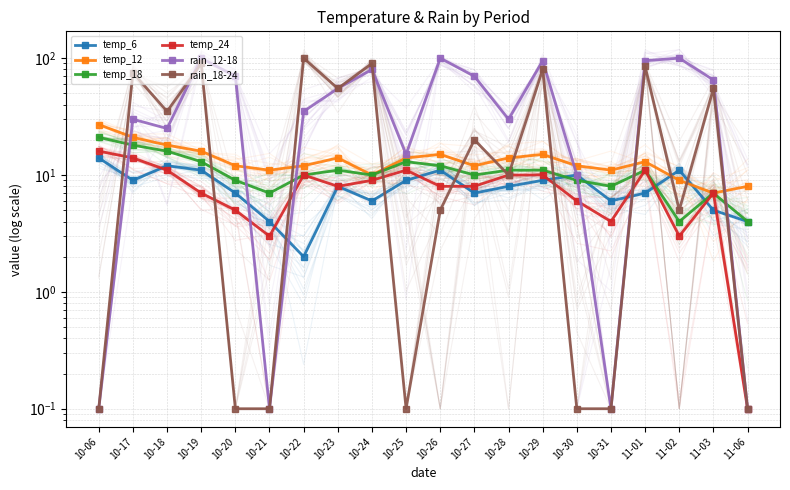

Which series has the largest total across all categories?

rain_12-18